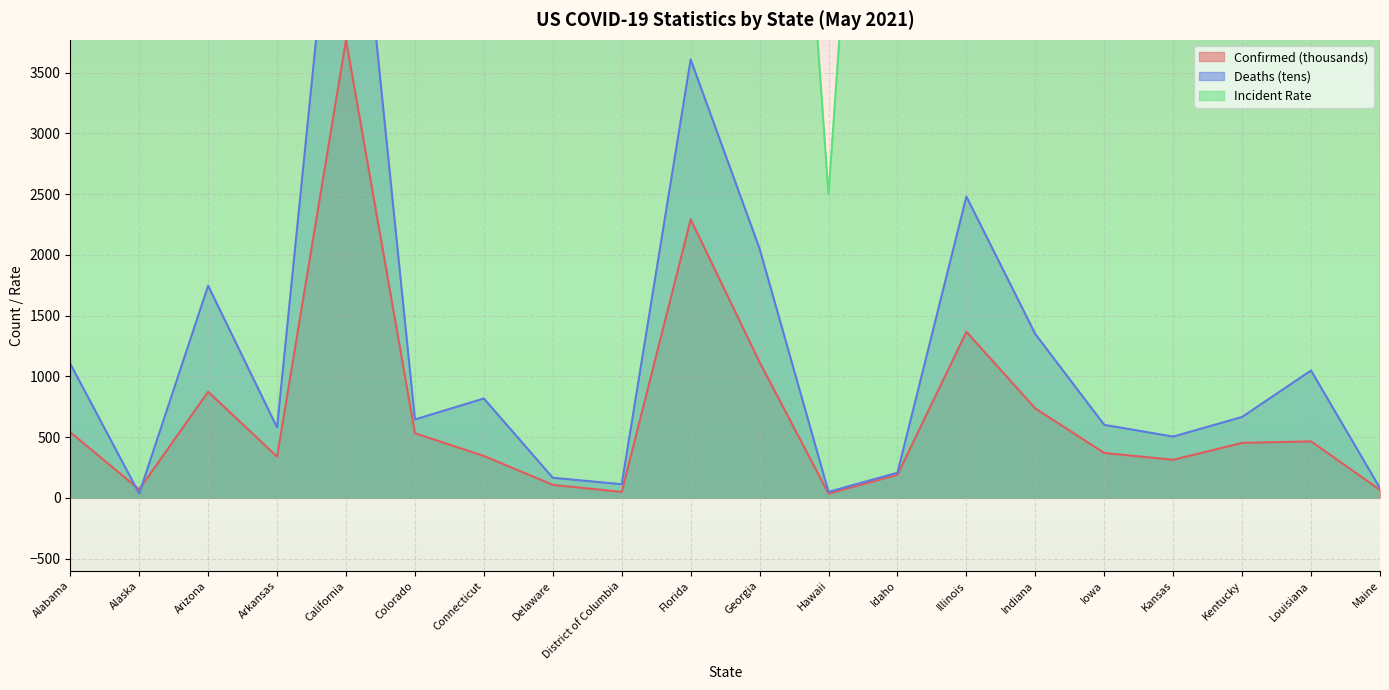

At which category does Deaths reach its first local valley?

Alaska